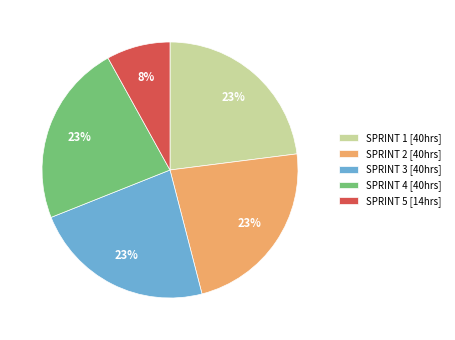

Approximately how many times larger is the value at SPRINT 3 [40hrs] compared to SPRINT 5 [14hrs]?

2.9